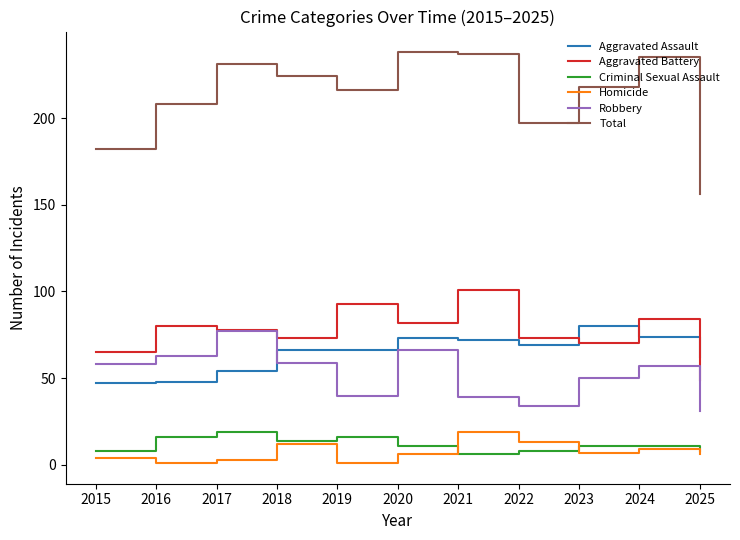

How many distinct data groups are displayed?

6